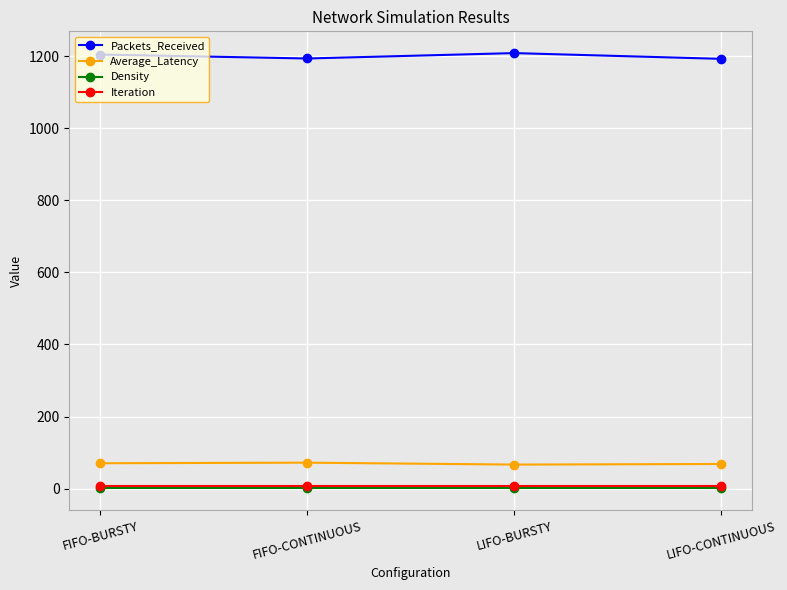

What is the maximum value shown in the chart?

1209.0